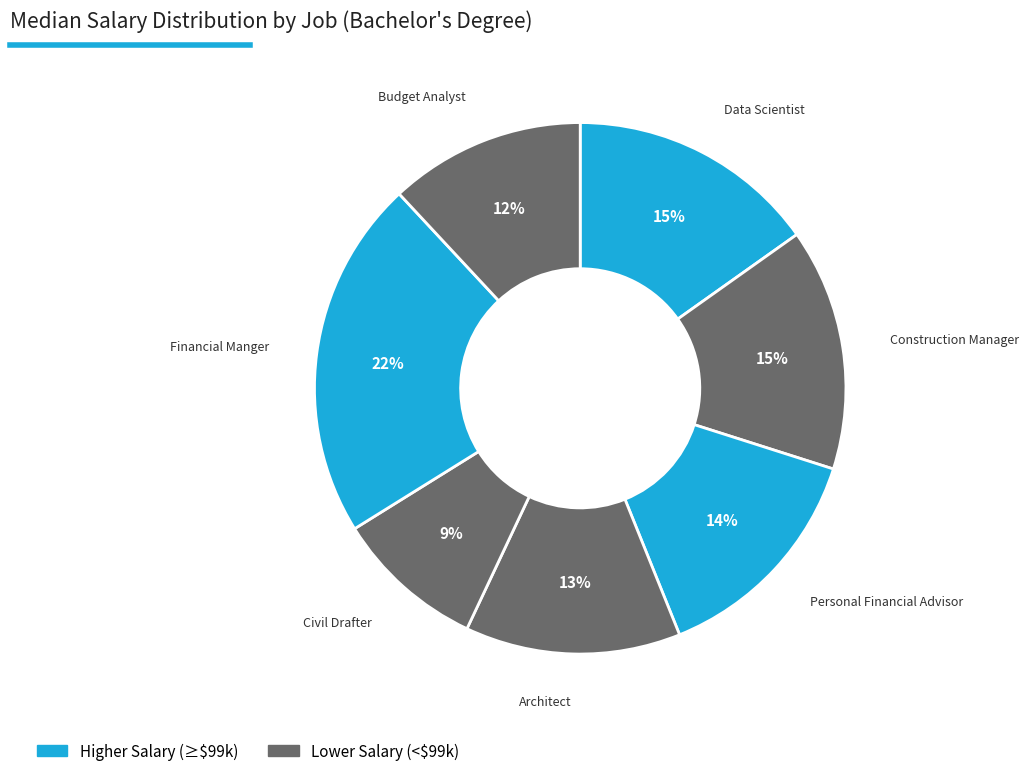

Approximately how many times larger is the value at Civil Drafter compared to Financial Manger?

0.4